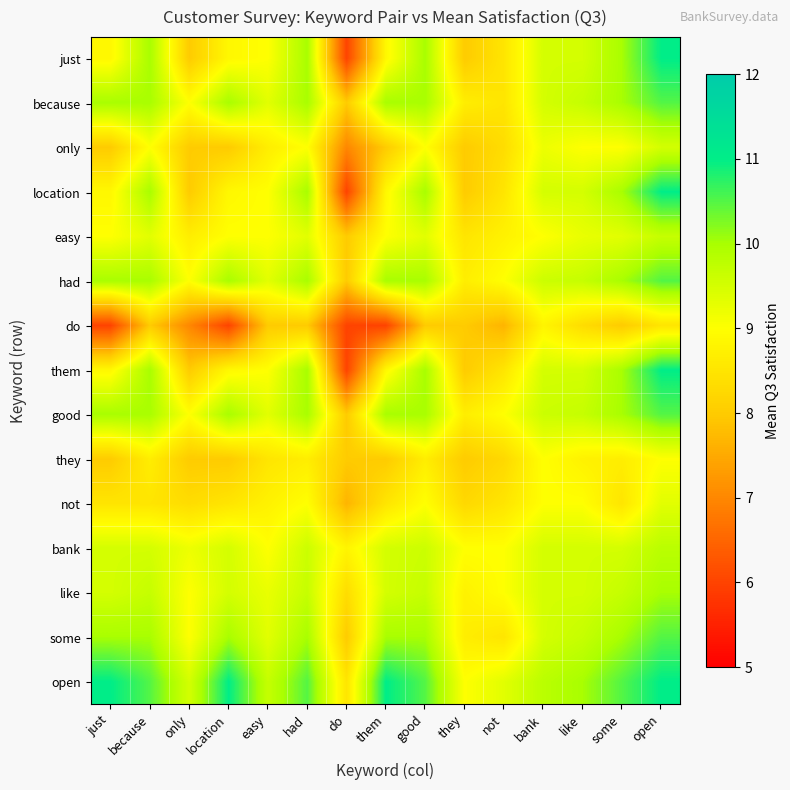

Which has a higher value, because or only?

because